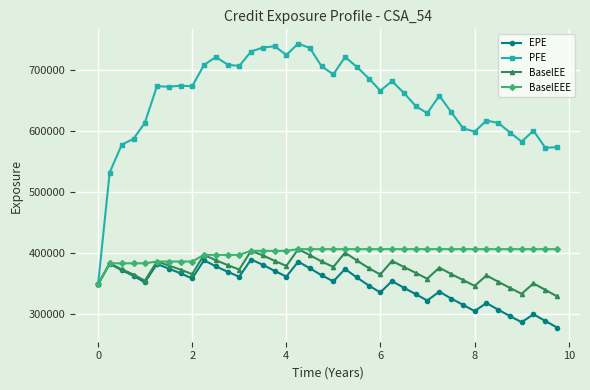

Which series has the widest spread of values?

PFE